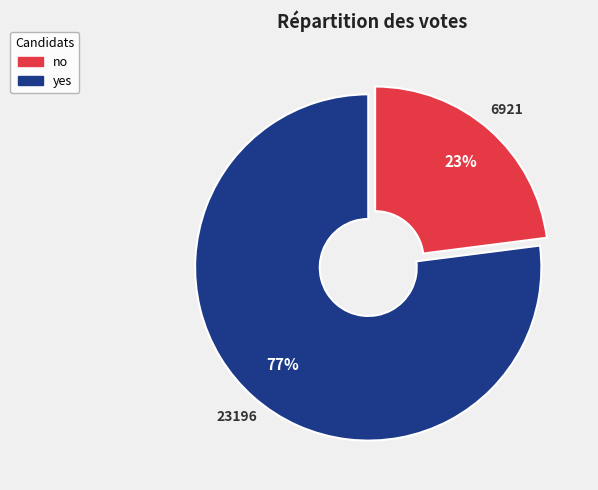

What is the ratio of the value at no to the value at yes?

0.3